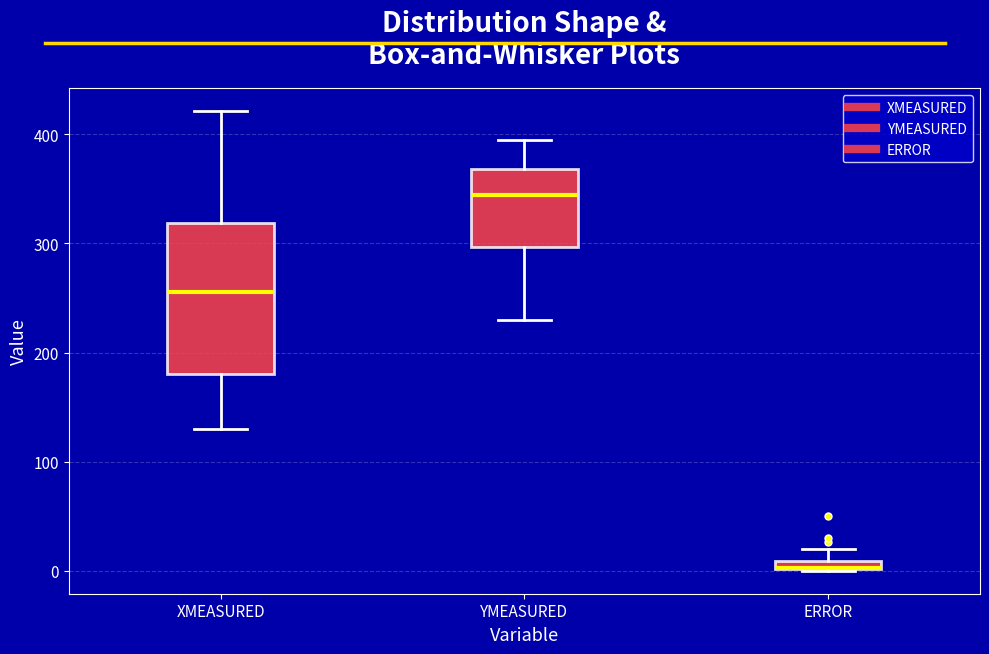

Comparing the boxes themselves (not the whiskers), which one is the tallest?

XMEASURED